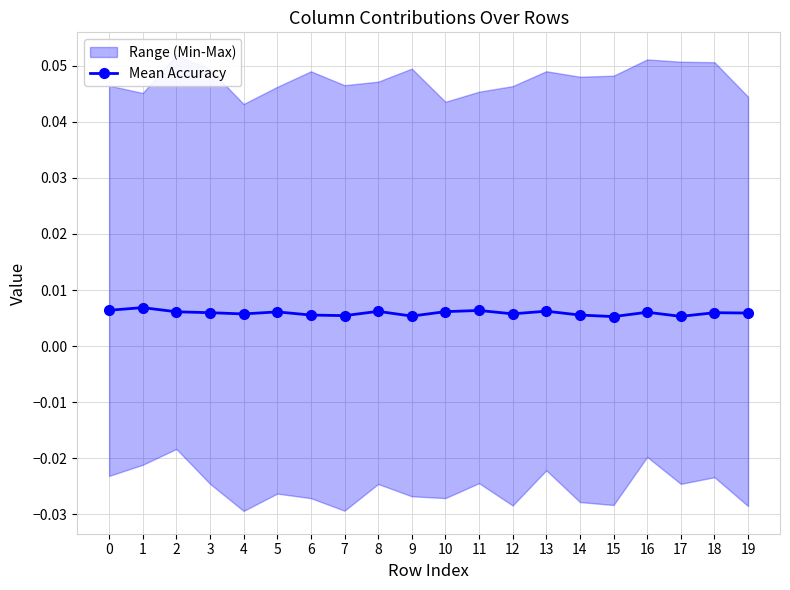

How many values are between 0 and 1?

20